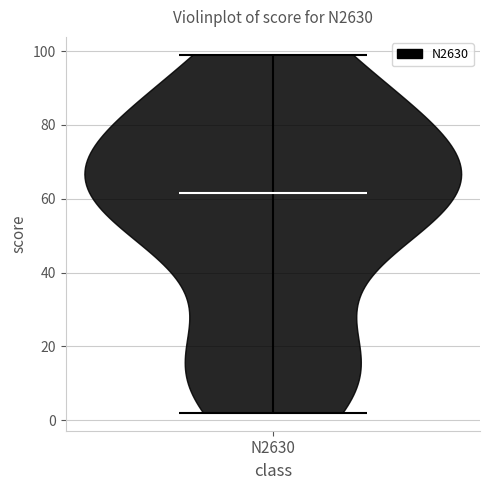

What is the highest point the violin for N2630 reaches on the y-axis? The values are not printed on the chart, so give them approximately, as read against the axis.

100